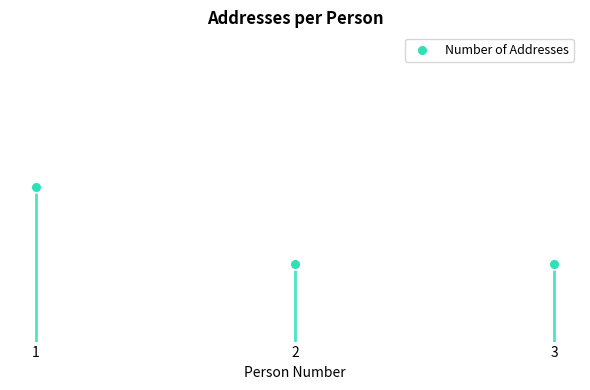

What is the ratio of the value at 3 to the value at 2?

1.0